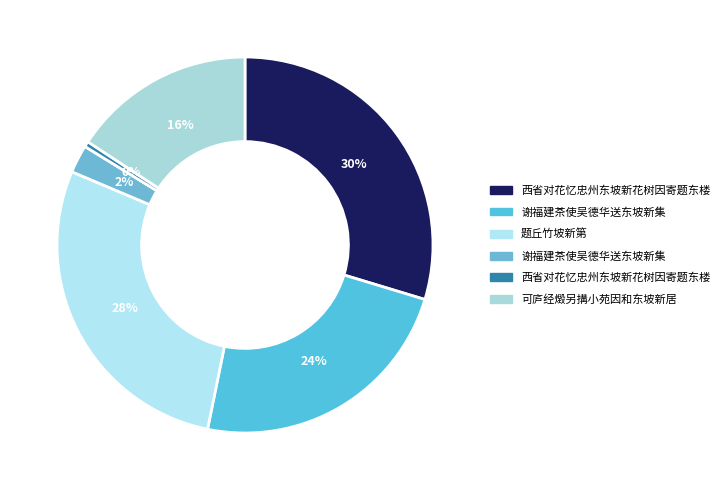

To the nearest percent, what is the difference between the largest and smallest slice percentages?

29%